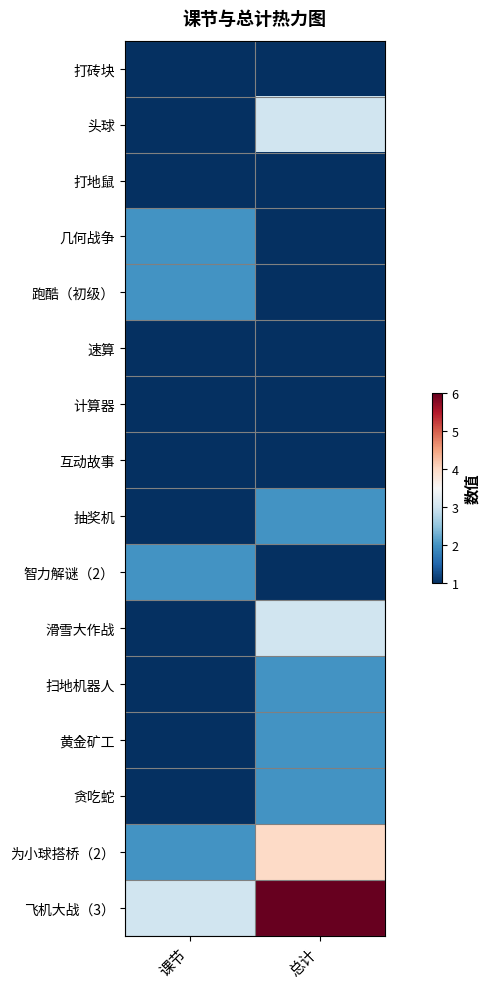

Between 总计 and 课节, which is larger?

总计